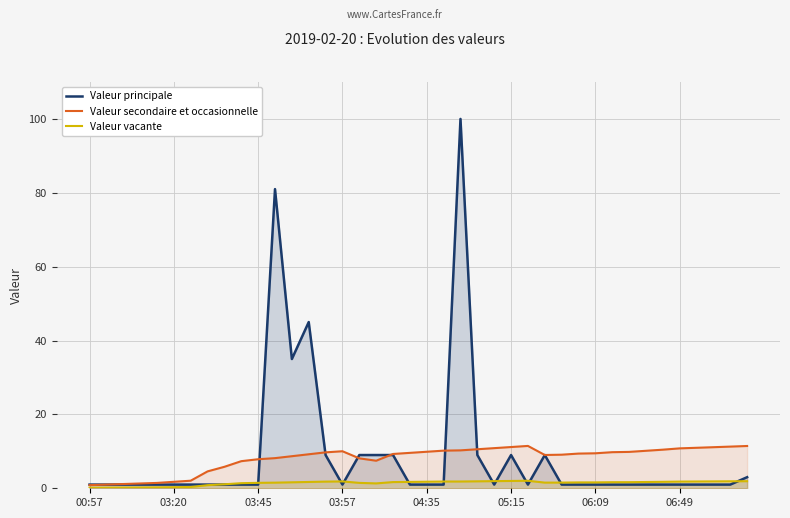

What is the highest value of the Valeur secondaire et occasionnelle series?

11.5